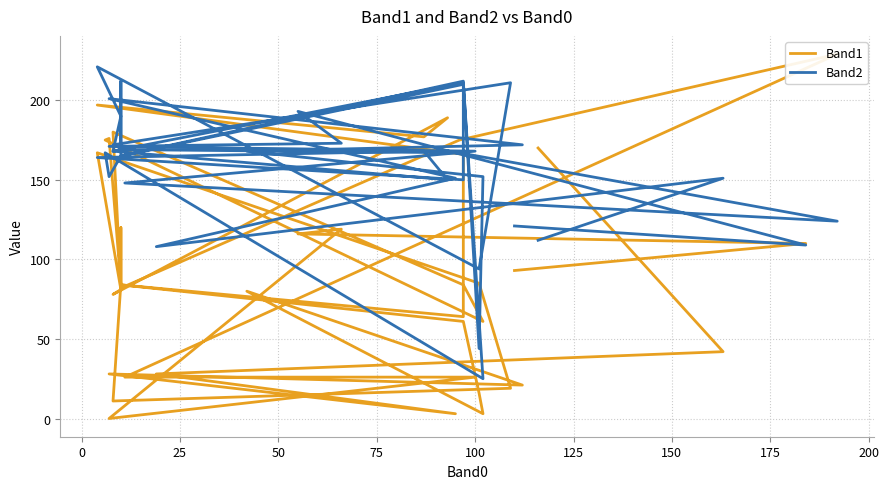

Where does the Band2 series first go above 168?

75